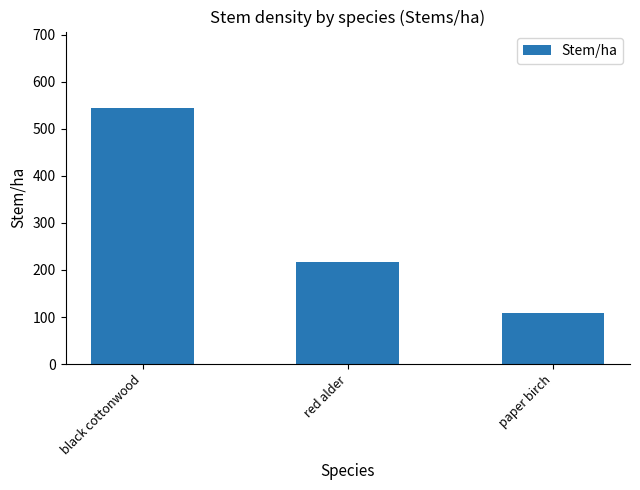

What is the change in value from black cottonwood to paper birch?

-435.2